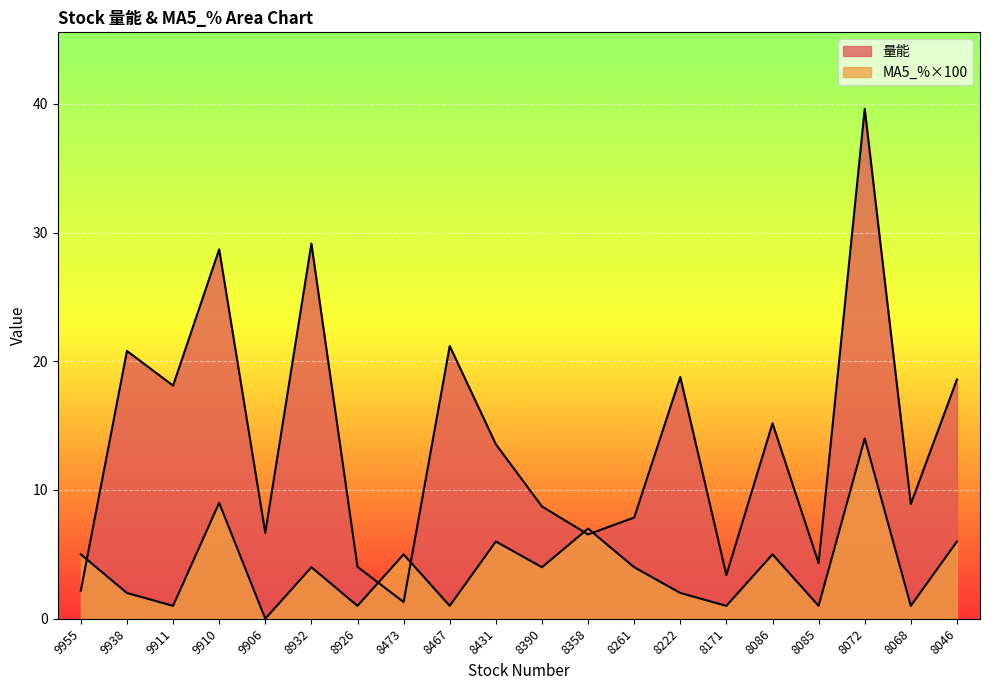

Reading left to right, transcribe all the data shown in this chart.

量能: 9955=2.2	9938=20.8	9911=18.1	9910=28.7	9906=6.7	8932=29.1	8926=4.0	8473=1.3	8467=21.2	8431=13.6	8390=8.7	8358=6.5	8261=7.9	8222=18.8	8171=3.4	8086=15.2	8085=4.3	8072=39.6	8068=8.9	8046=18.6
MA5_%: 9955=5.0	9938=2.0	9911=1.0	9910=9.0	9906=0.0	8932=4.0	8926=1.0	8473=5.0	8467=1.0	8431=6.0	8390=4.0	8358=7.0	8261=4.0	8222=2.0	8171=1.0	8086=5.0	8085=1.0	8072=14.0	8068=1.0	8046=6.0